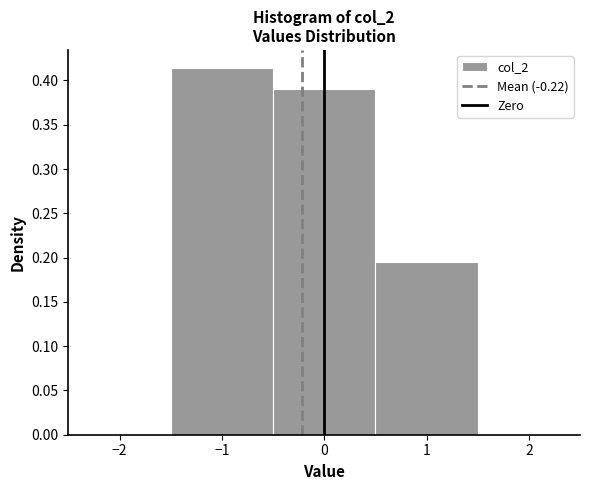

What is the height of the bar covering -1.5 to -0.5 on the x-axis? The values are not printed on the chart, so give them approximately, as read against the axis.

0.415